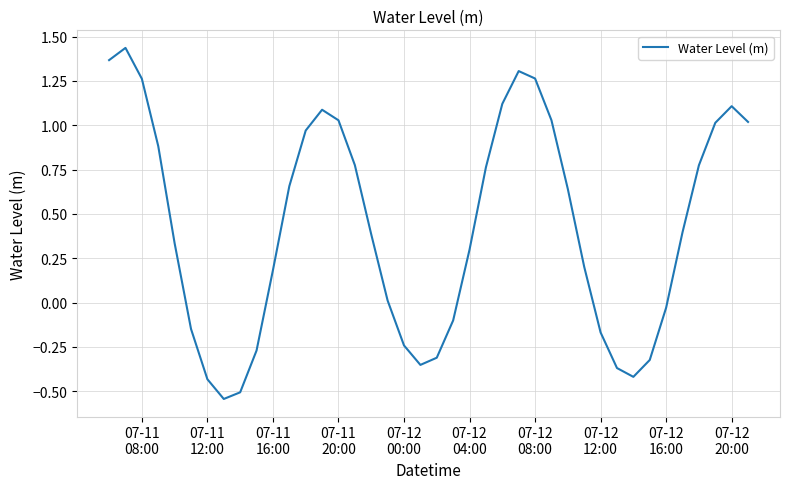

What is the difference between the maximum and minimum values?

2.0